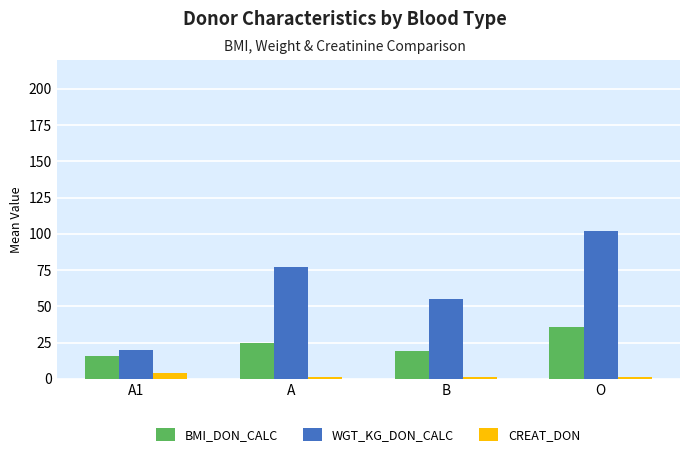

Between A1 and A, which series saw the biggest shift?

WGT_KG_DON_CALC